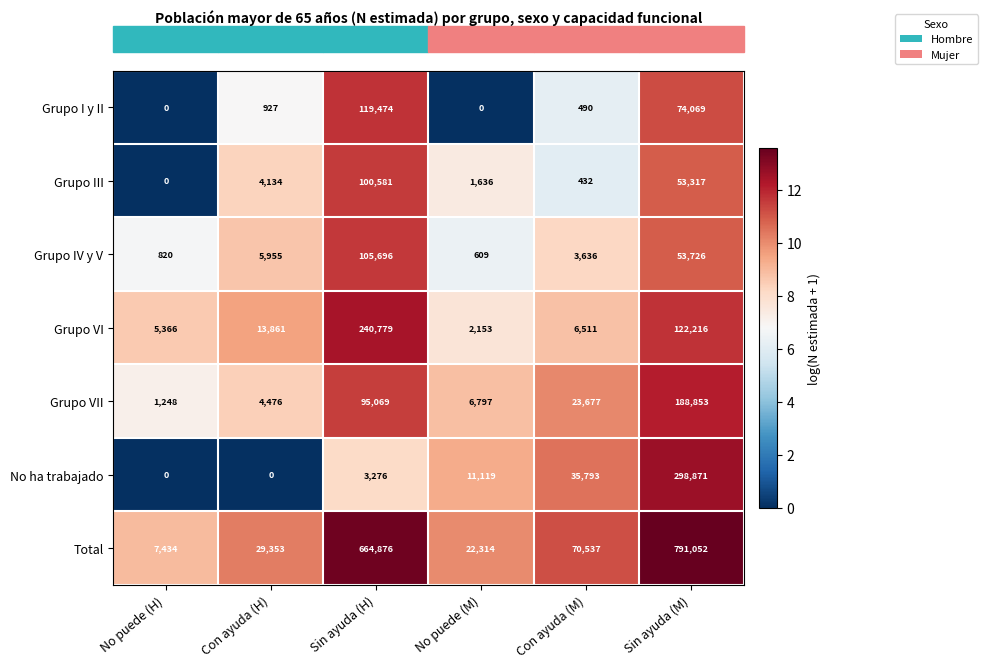

At which label does Total first exceed 70537?

Sin ayuda (H)